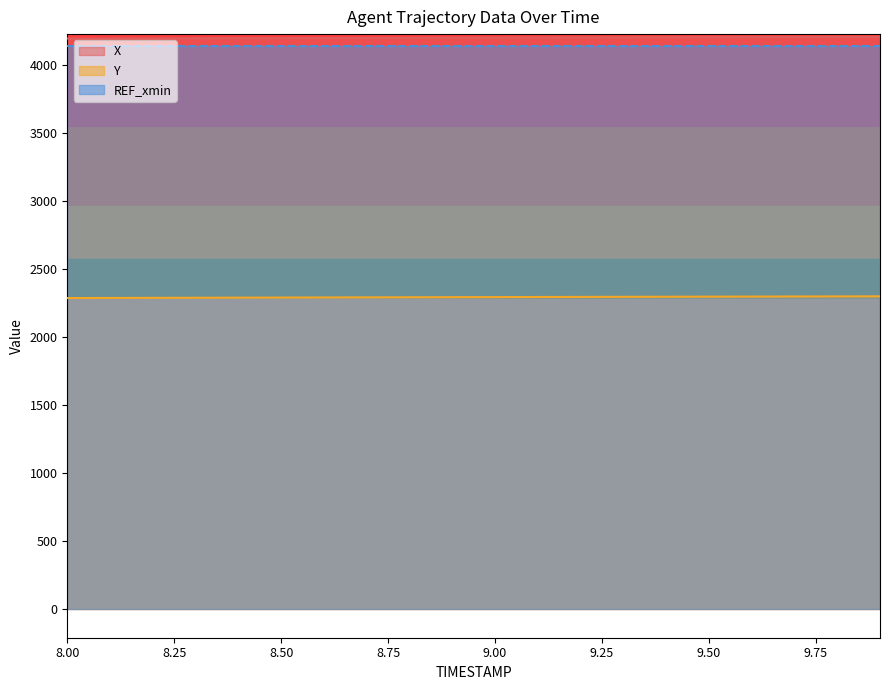

At which category is the sum across all series the highest?

9.9